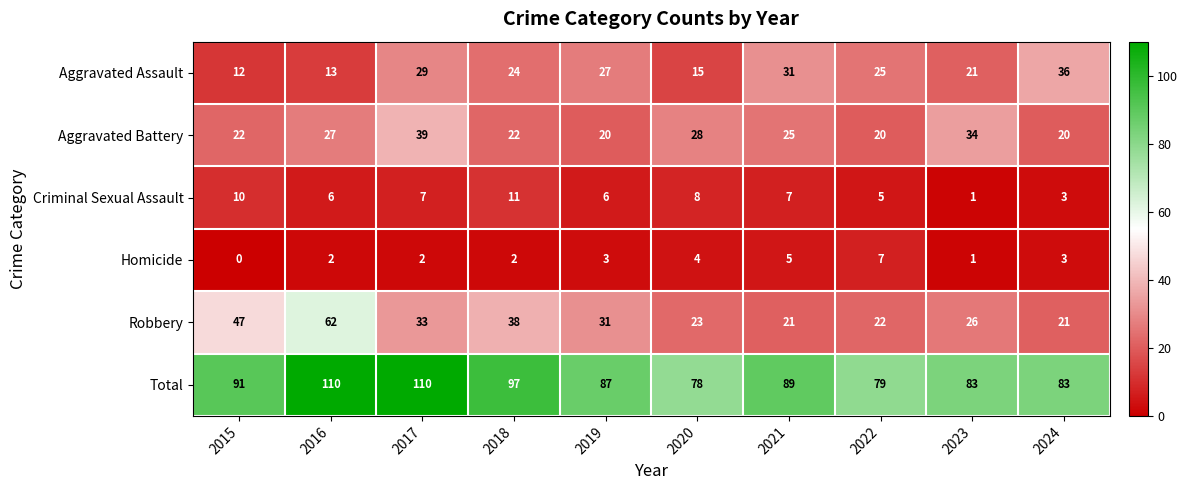

What is the sum of the Total values at 2021 and 2018?

186